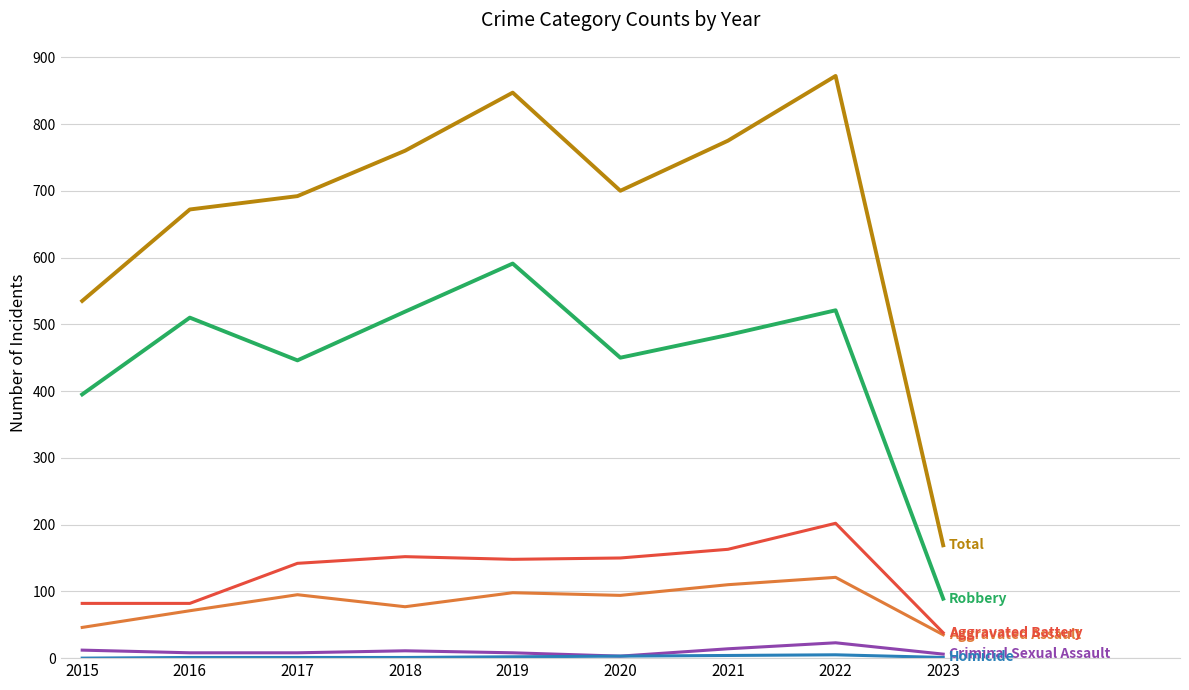

What is the greatest value displayed?

872